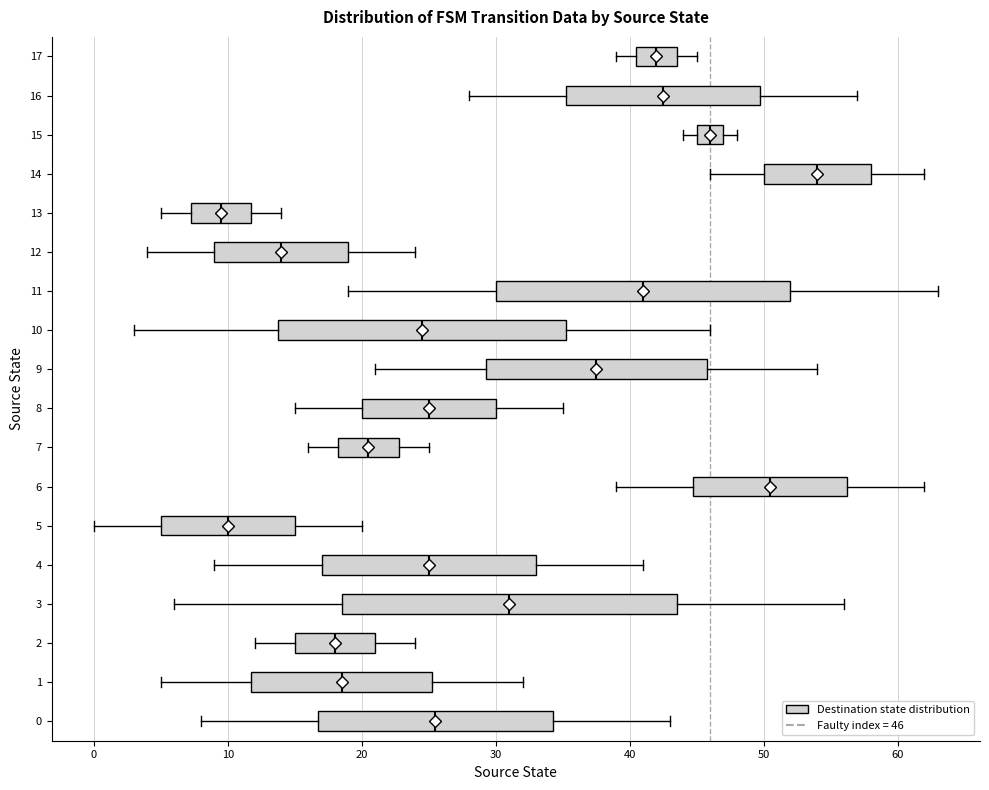

Where does the left whisker of the box at y = 0 end on the x-axis? The values are not printed on the chart, so give them approximately, as read against the axis.

8